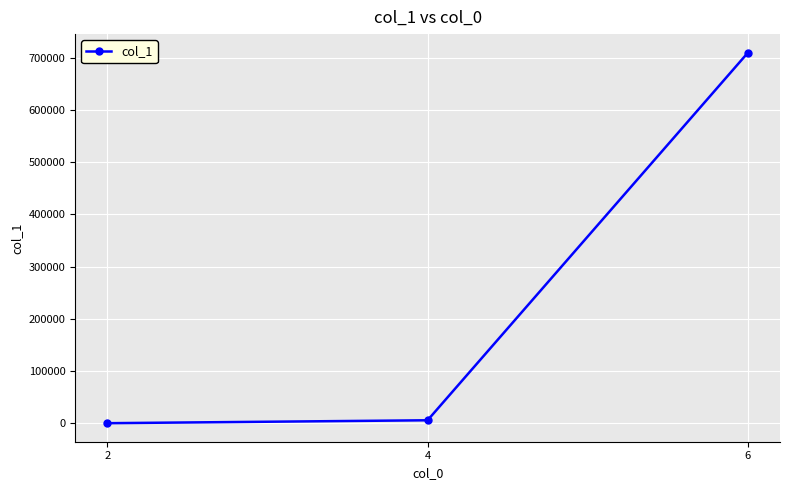

What is the minimum value shown in the chart?

132